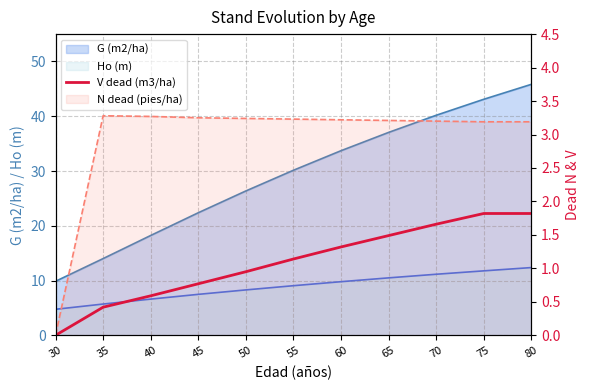

Between 40 and 70, which is larger?

70